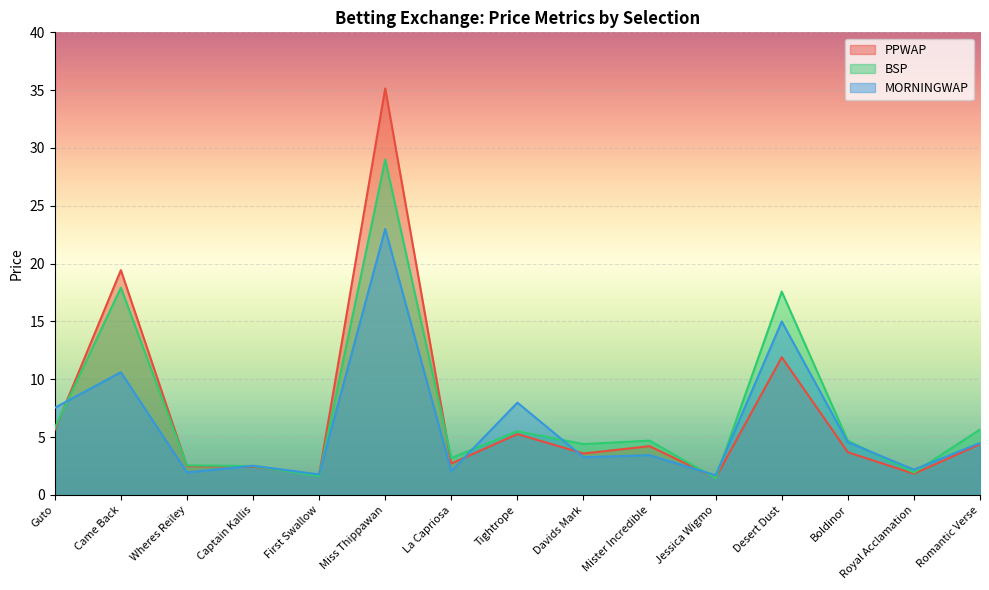

Where do BSP and PPWAP first cross each other?

Guto and Came Back